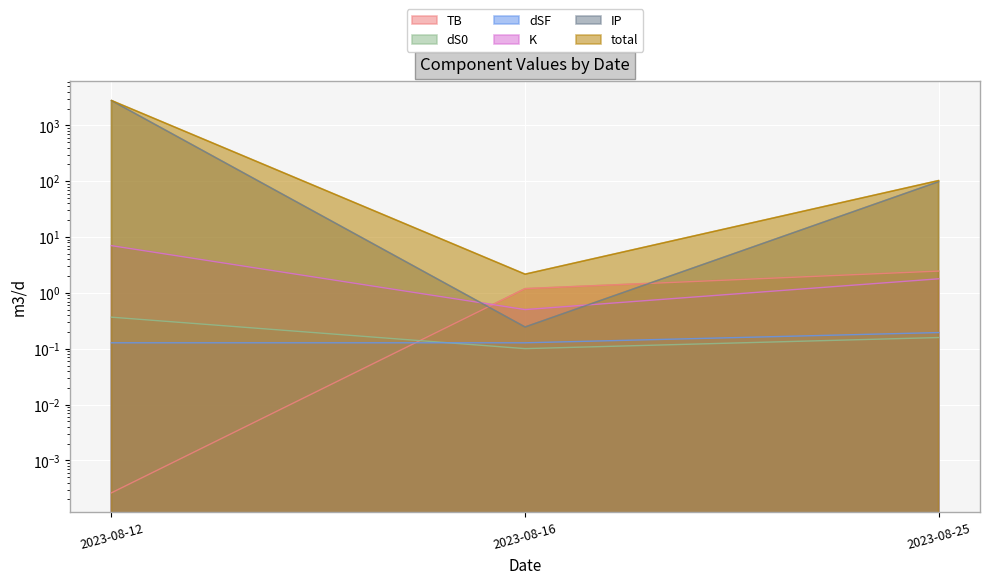

What is the sum of the K values at 2023-08-16 and 2023-08-12?

7.5